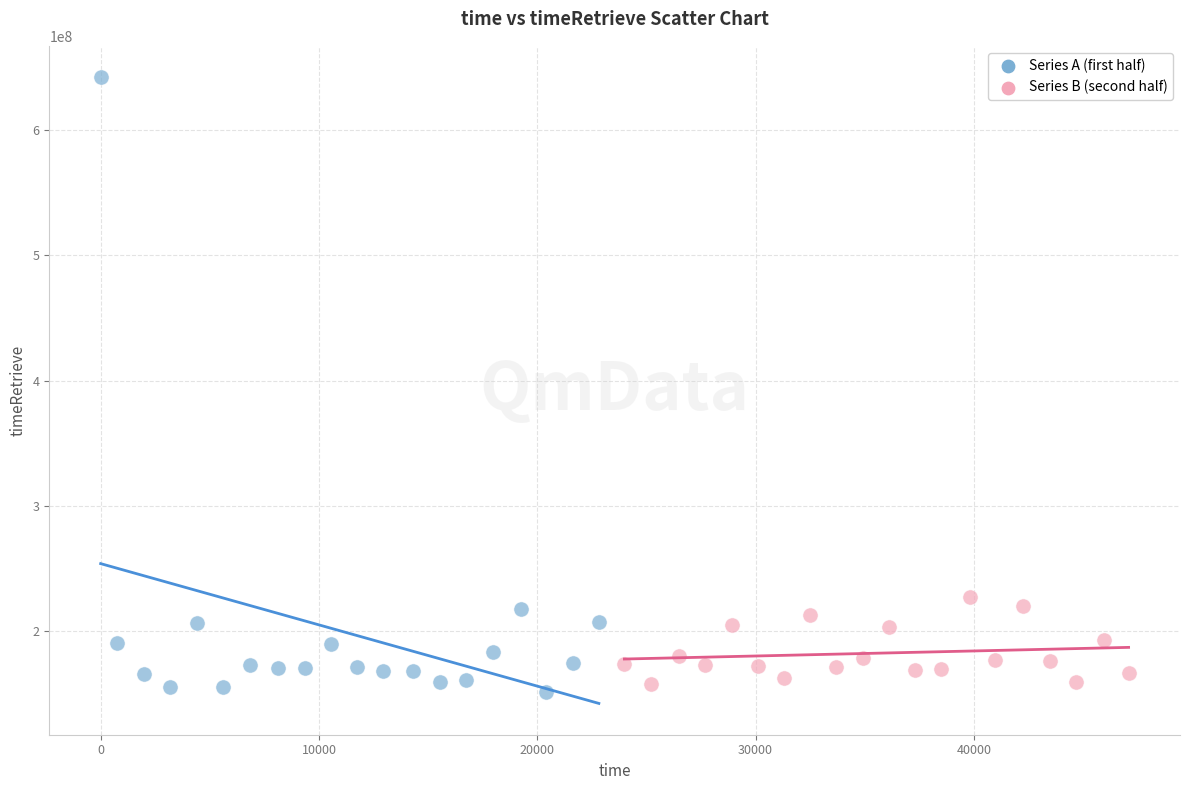

Which series reaches the maximum Y coordinate?

Series A (first half)